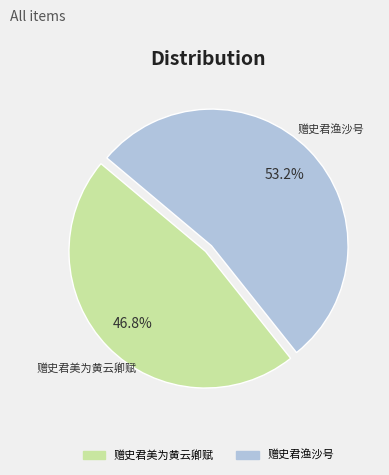

What percentage is the 赠史君美为黄云卿赋 slice, to the nearest percent?

47%